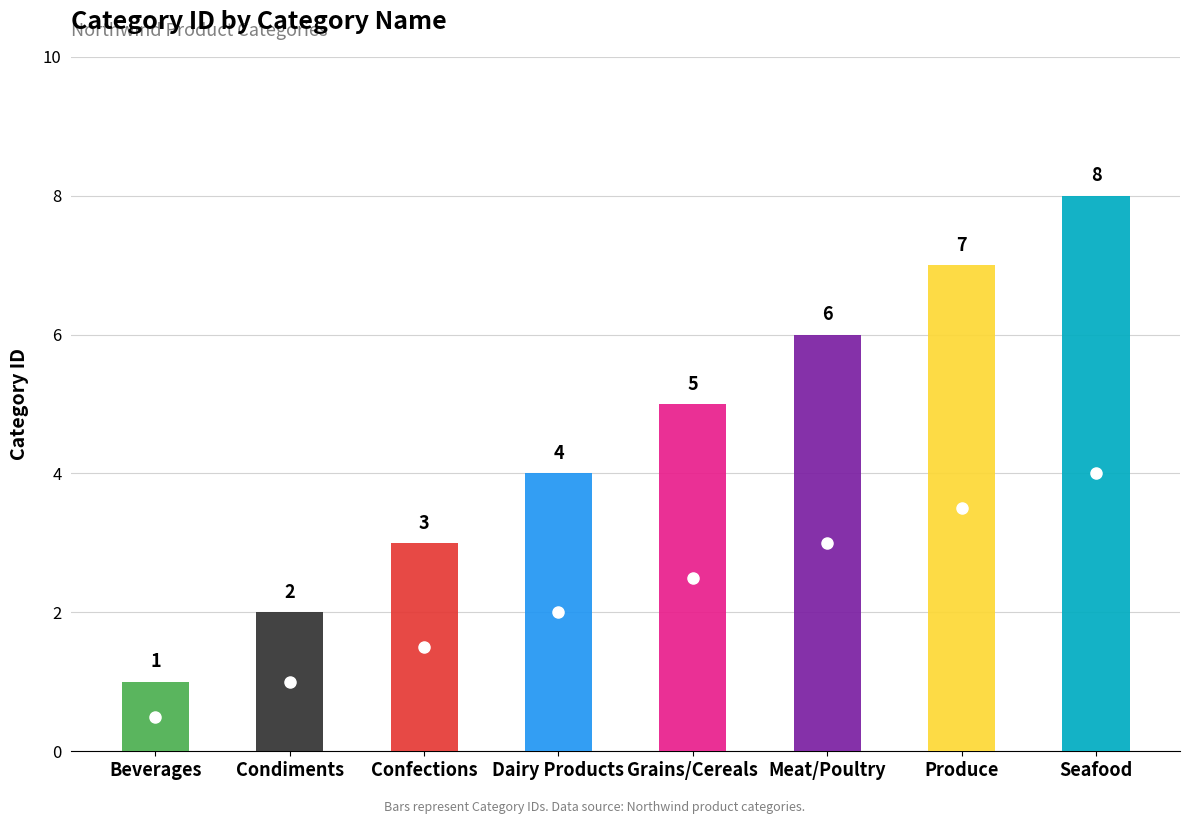

Rank the categories by value from highest to lowest.

Seafood, Produce, Meat/Poultry, Grains/Cereals, Dairy Products, Confections, Condiments, Beverages